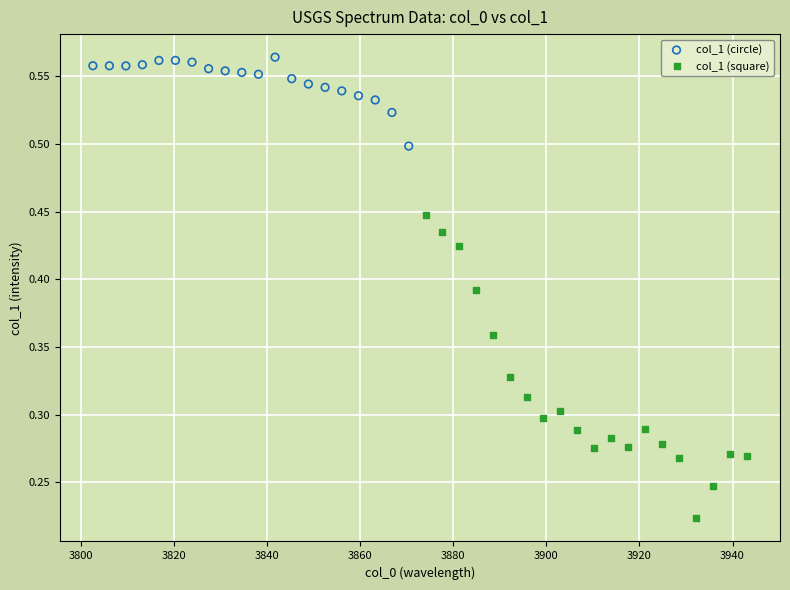

Which series reaches the minimum Y coordinate?

col_1 (square)